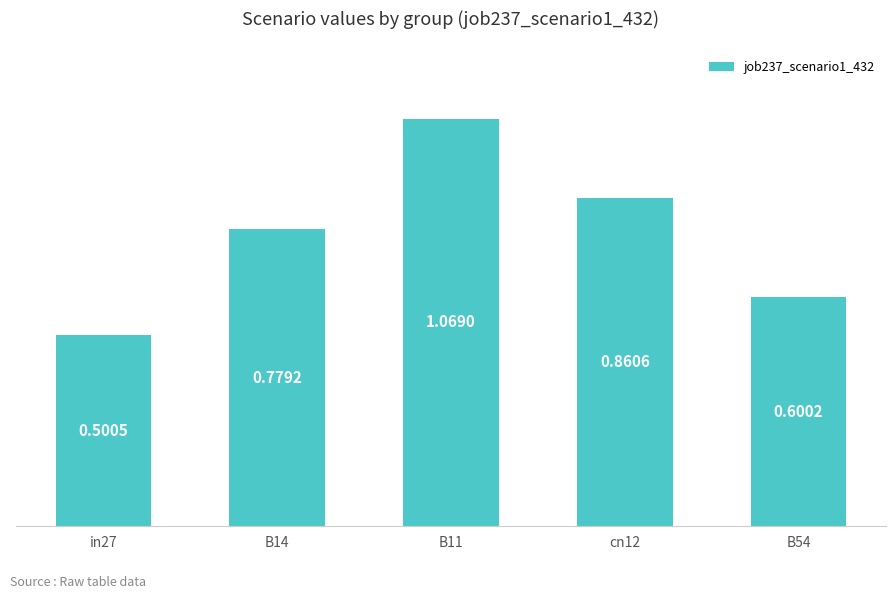

List the labels in order of value, largest first.

B11, cn12, B14, B54, in27